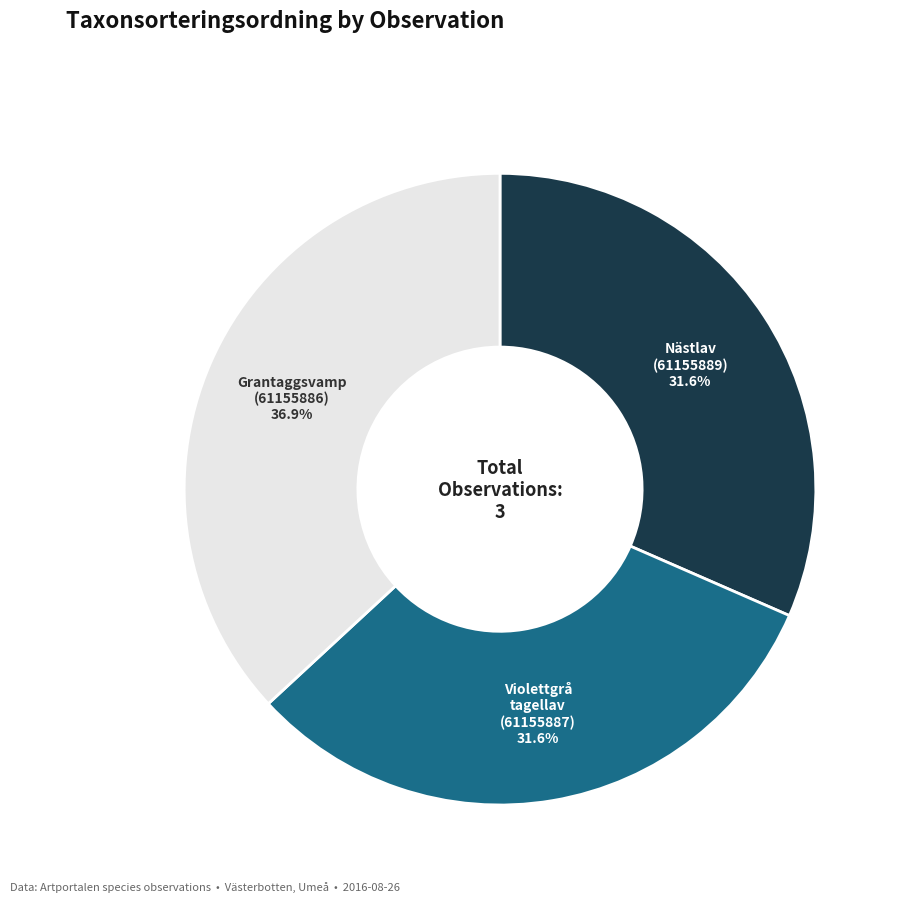

Does Nästlav (61155889) account for over 50% of the chart?

No